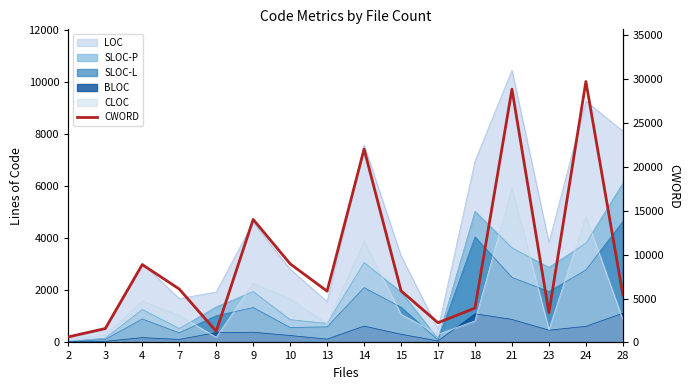

At which category does the data reach its first local valley?

8